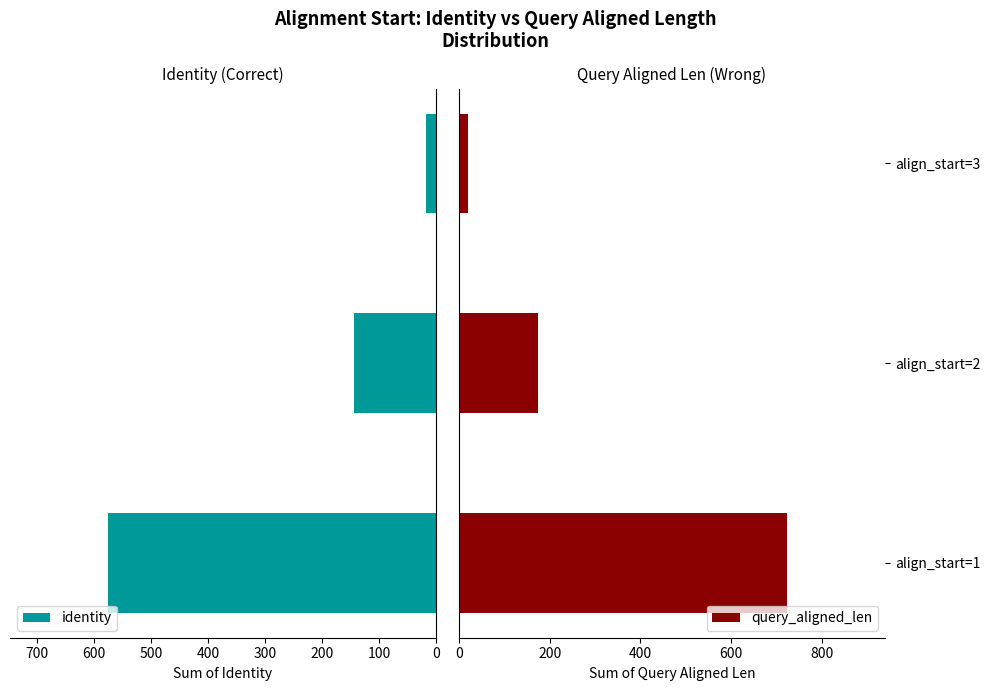

What is the value of the identity bar at the 2nd from the left?

144